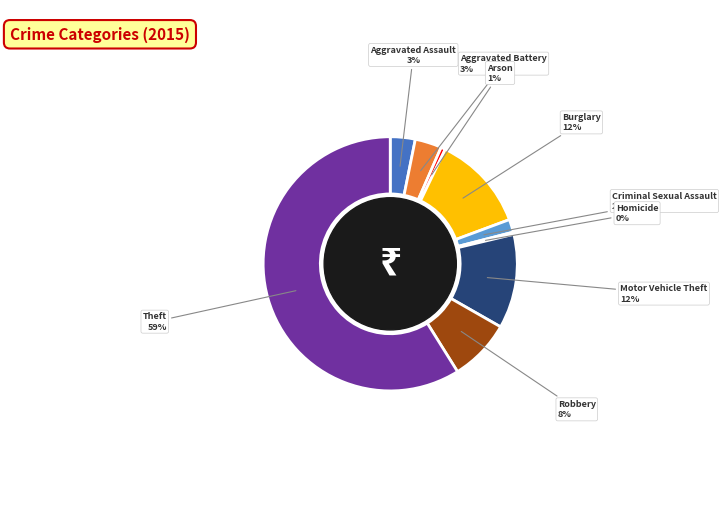

How many segments does this pie chart have?

9